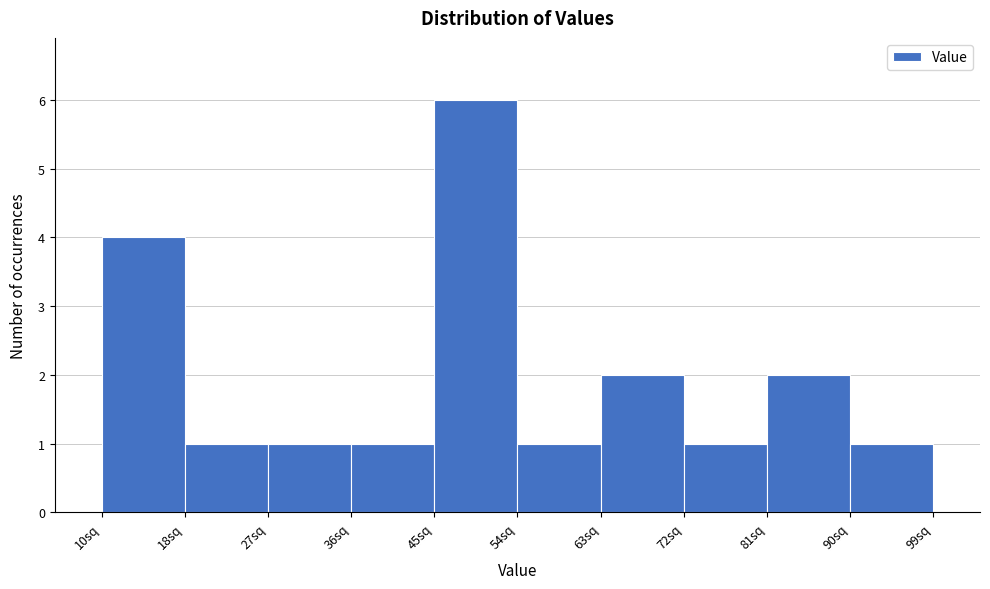

Reading left to right, transcribe this chart: for each bar, give the range it covers on the x-axis and its height. Neither the bar edges nor the heights are printed on the chart, so give them approximately, as read against the axes.

10.0 to 18.9: 4
18.9 to 27.8: 1
27.8 to 36.7: 1
36.7 to 45.6: 1
45.6 to 54.5: 6
54.5 to 63.4: 1
63.4 to 72.3: 2
72.3 to 81.2: 1
81.2 to 90.1: 2
90.1 to 99.0: 1